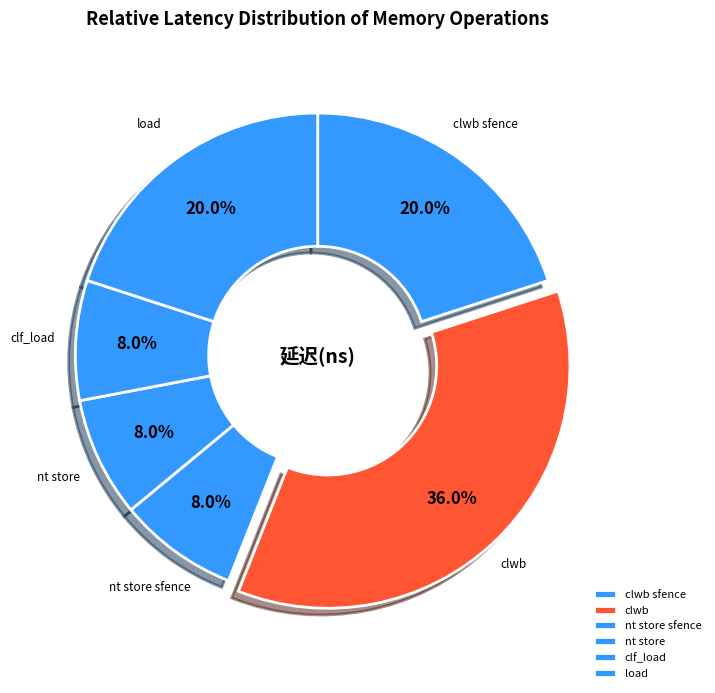

Does any single category account for the majority?

No